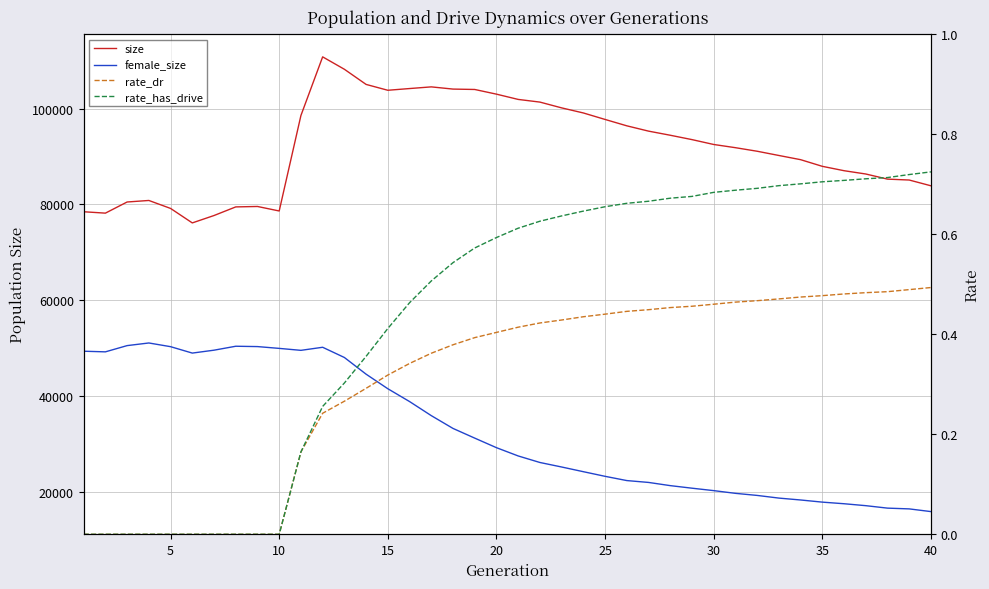

Which series has the widest spread of values?

female_size